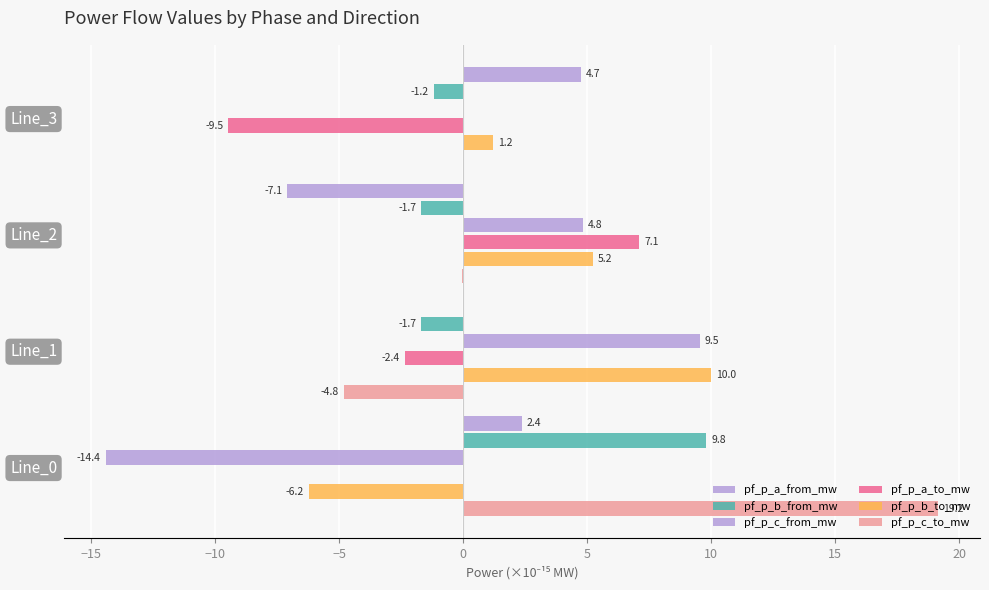

How many distinct data groups are displayed?

6